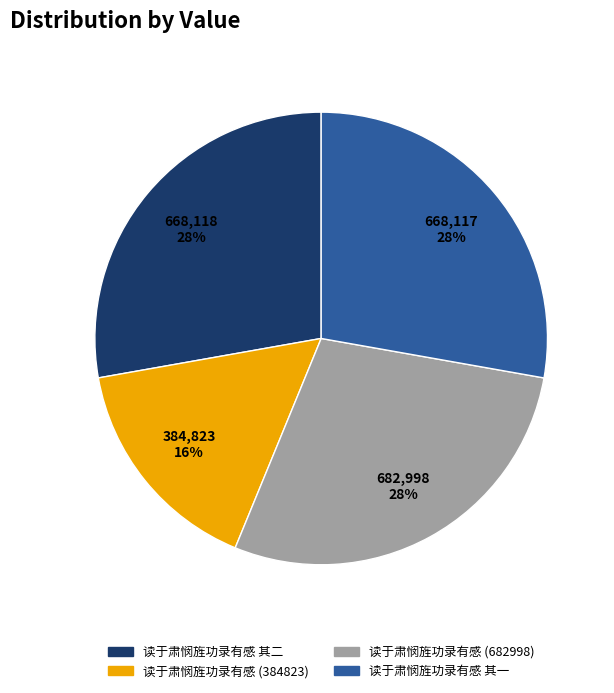

Combined, do 读于肃悯旌功录有感 (682998) and 读于肃悯旌功录有感 其二 account for over 50%?

Yes